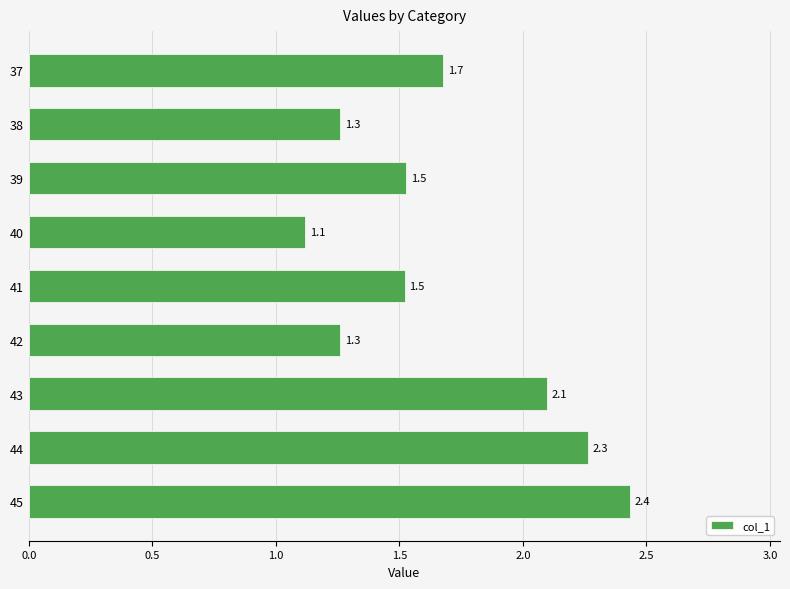

The value at 44 is 4.0. True or false?

False